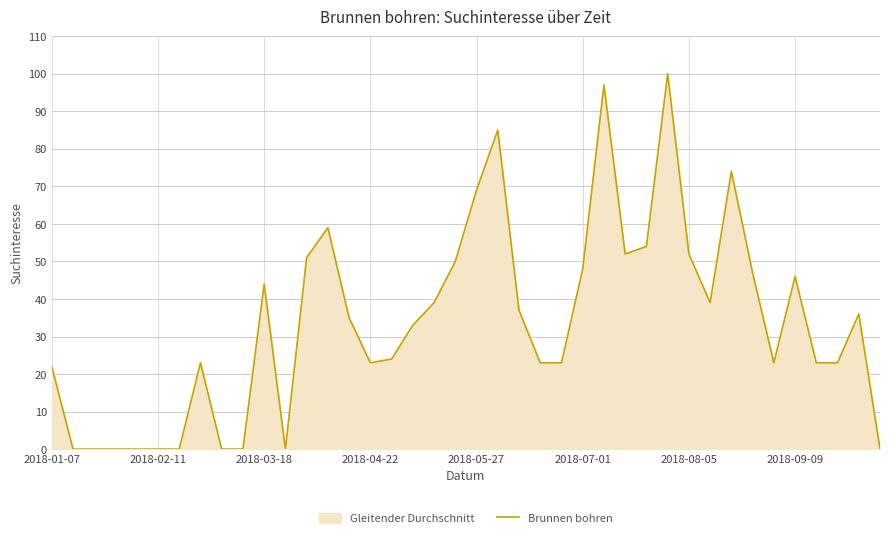

What is the difference between the maximum and minimum values?

100